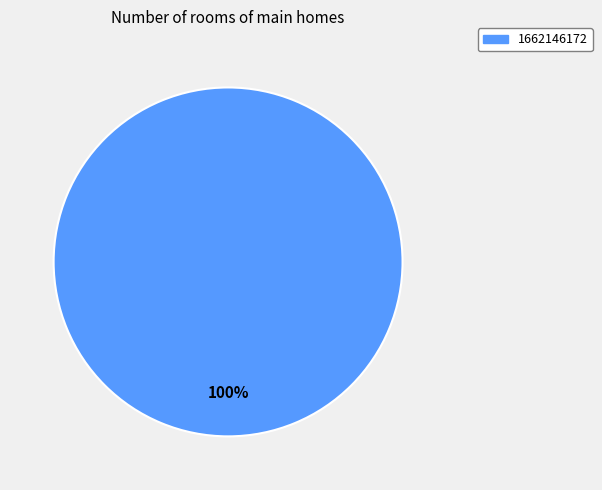

Is there any slice that represents more than half of the pie?

Yes